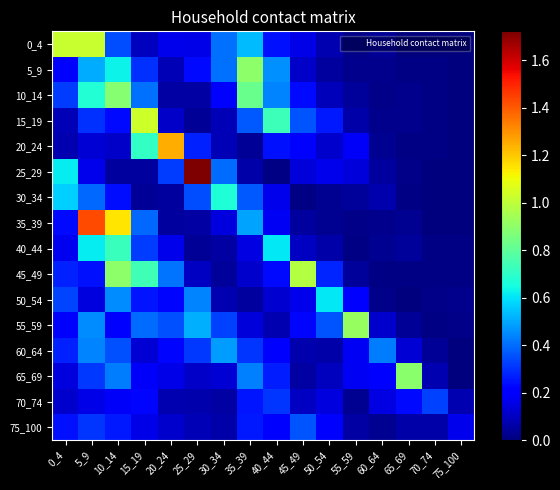

How many categories are shown in the chart?

16